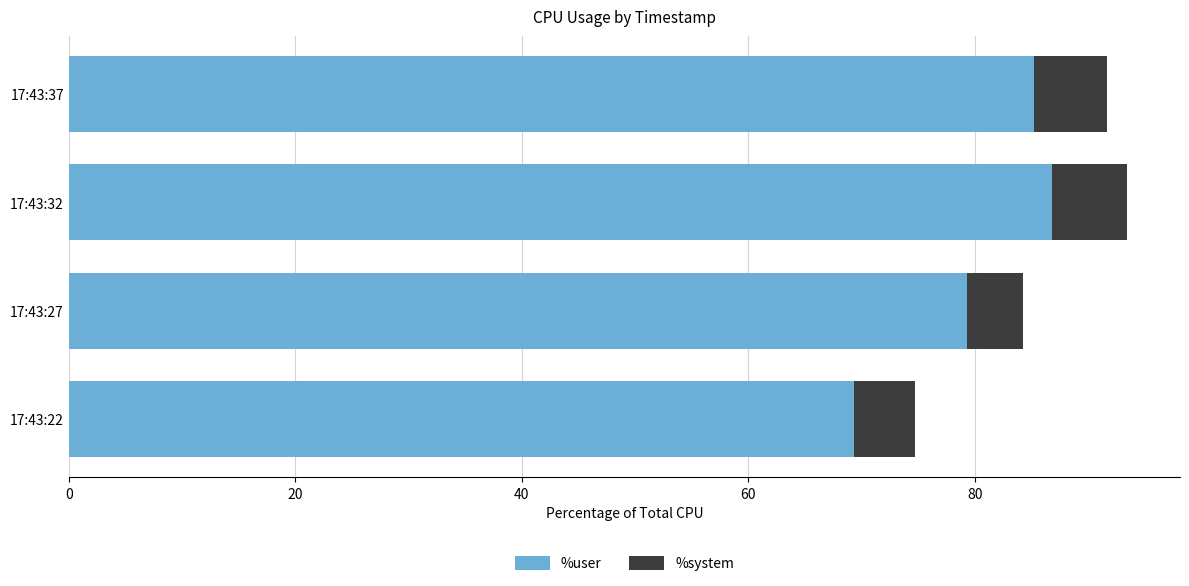

What is the total value across all series at 17:43:22?

74.7